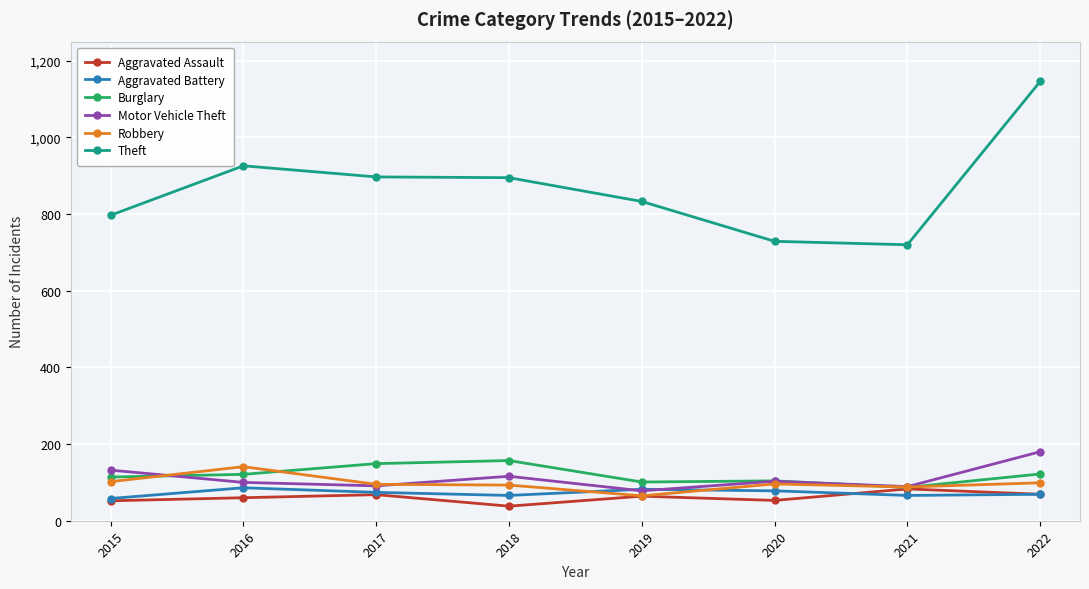

At which category is the sum across all series the highest?

2022